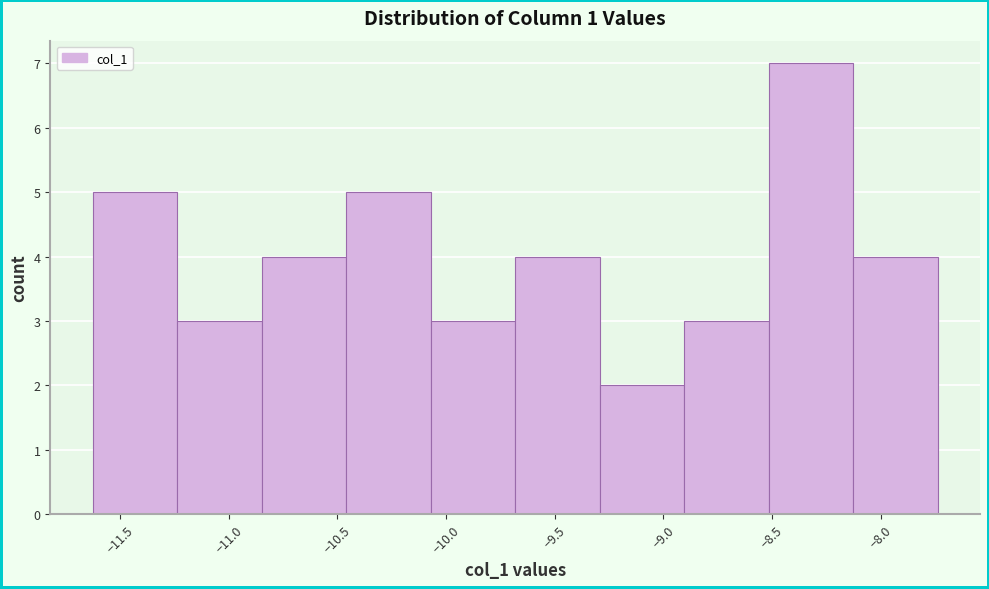

Reading left to right, transcribe this chart: for each bar, give the range it covers on the x-axis and its height. Neither the bar edges nor the heights are printed on the chart, so give them approximately, as read against the axes.

-11.65 to -11.25: 5
-11.25 to -10.85: 3
-10.85 to -10.45: 4
-10.45 to -10.05: 5
-10.05 to -9.70: 3
-9.70 to -9.30: 4
-9.30 to -8.90: 2
-8.90 to -8.50: 3
-8.50 to -8.15: 7
-8.15 to -7.75: 4